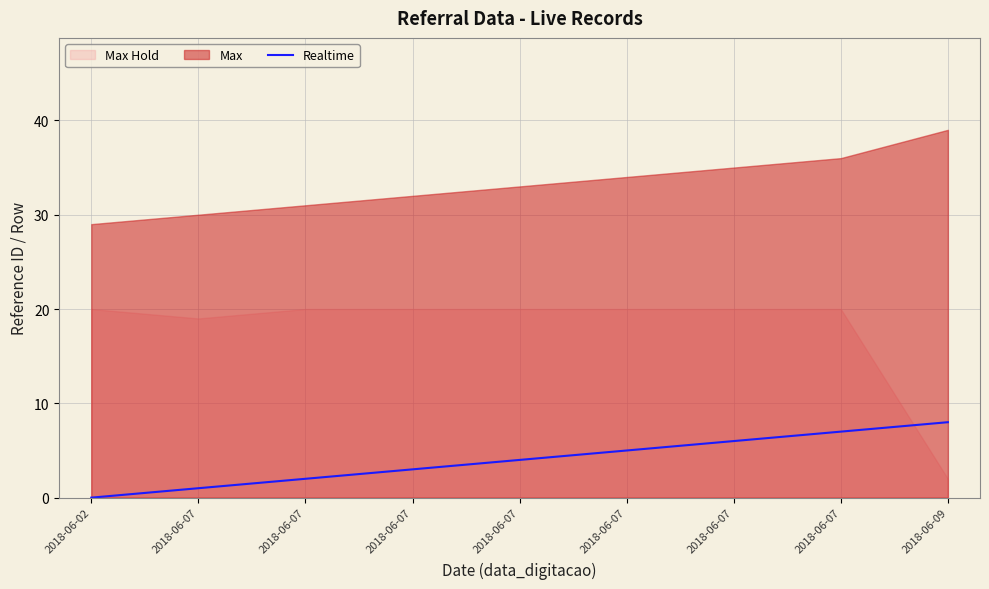

True or false: the data shows -3 at 2018-06-02.

False